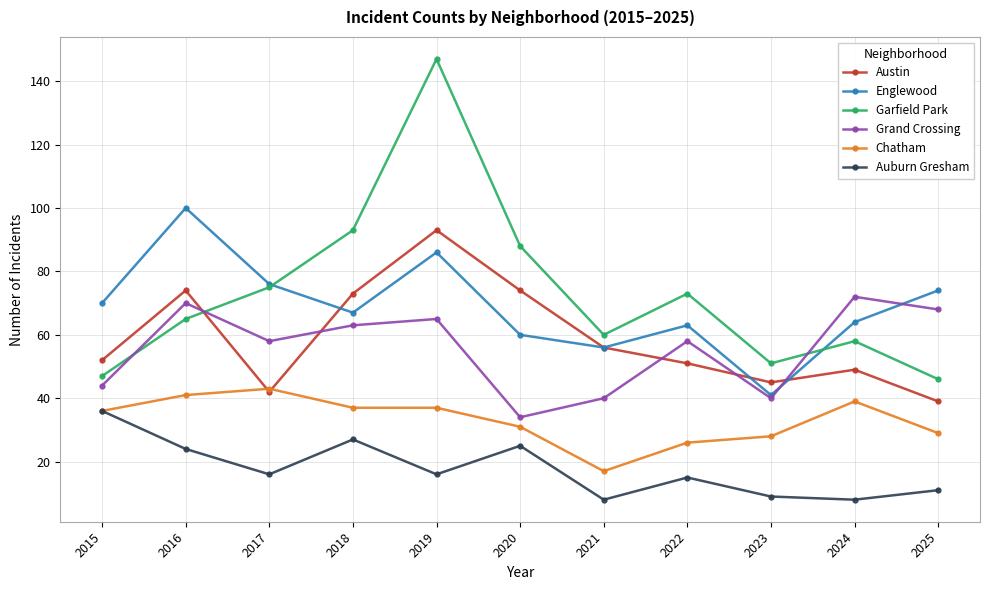

In Auburn Gresham, how many points are lower than both neighbors (excluding endpoints)?

4